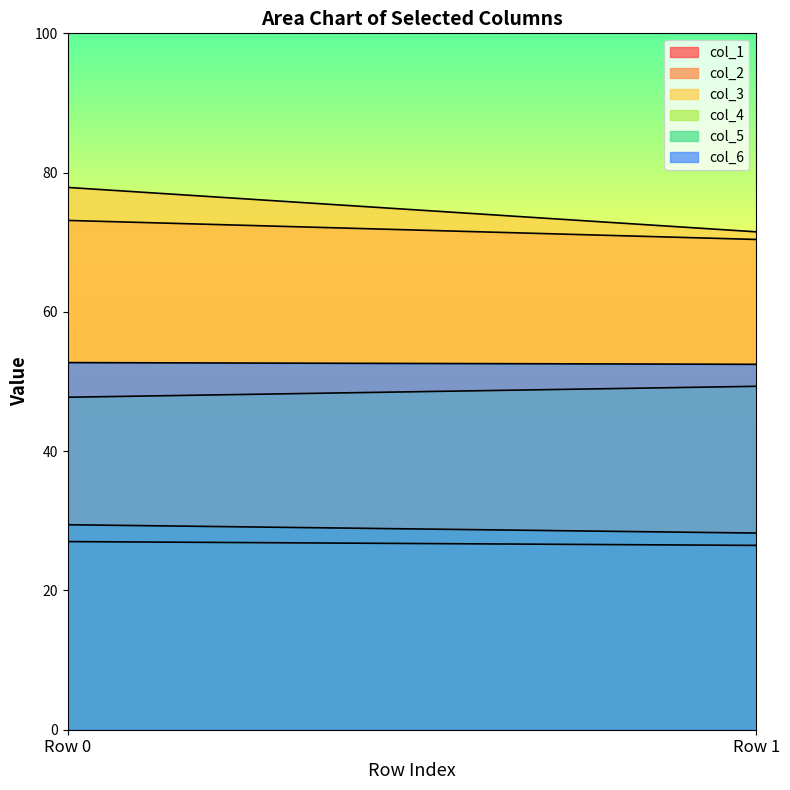

How many lines are shown in the chart?

6